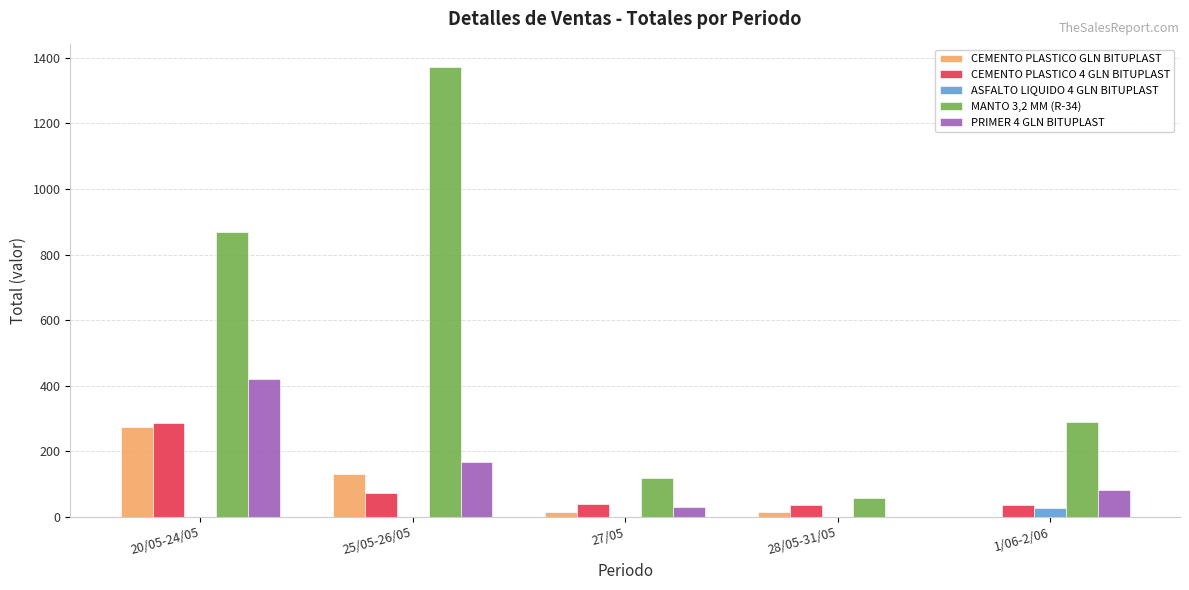

At which label does CEMENTO PLASTICO GLN BITUPLAST reach its peak?

20/05-24/05